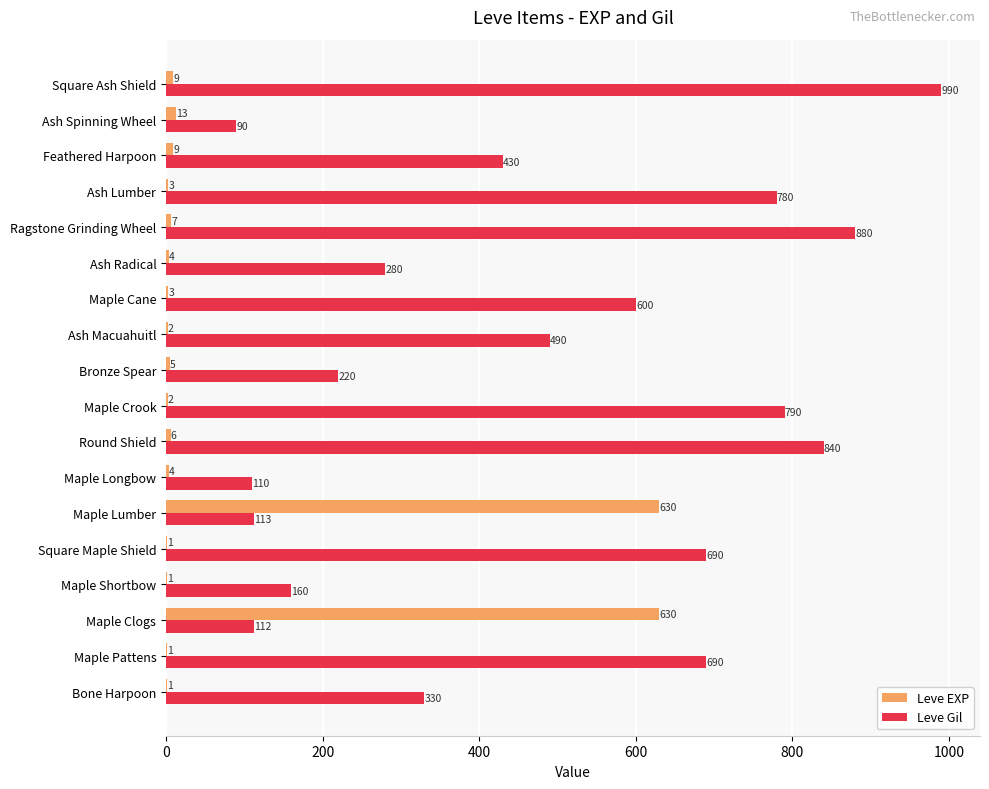

Where is Leve Gil nearest to the value 540?

Ash Macuahuitl